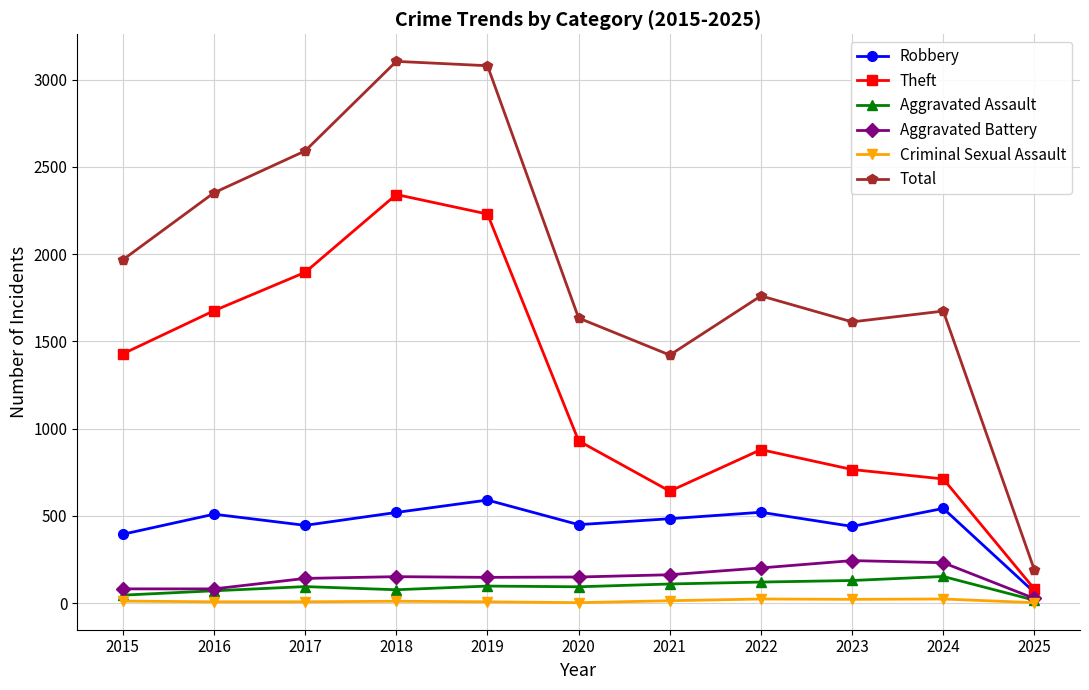

Where is the first local maximum for Robbery?

2016